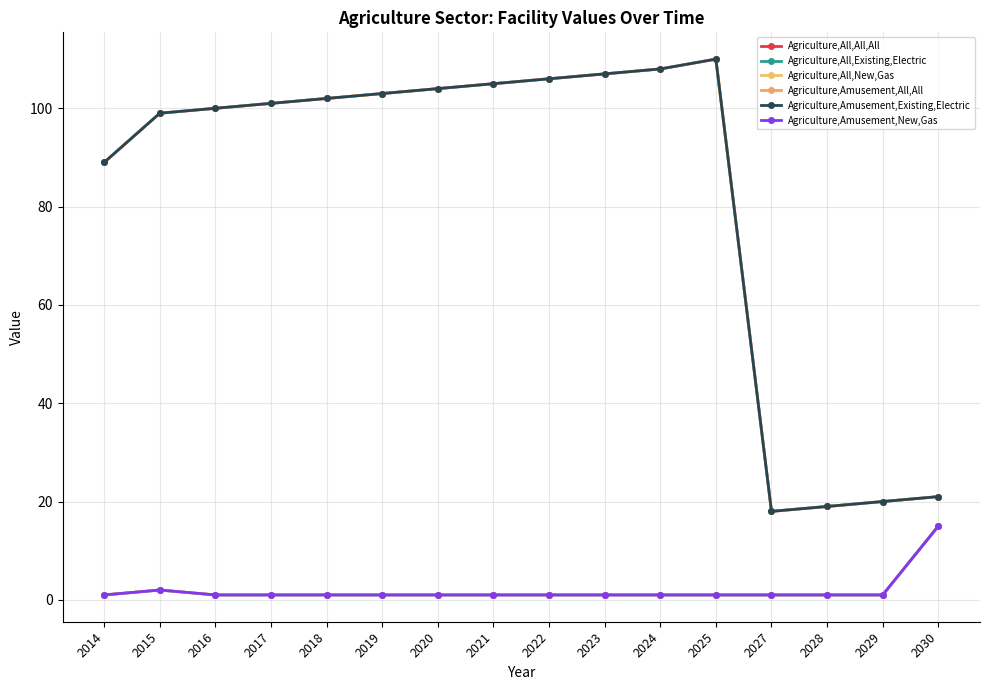

Does the chart have visible grid lines?

Yes